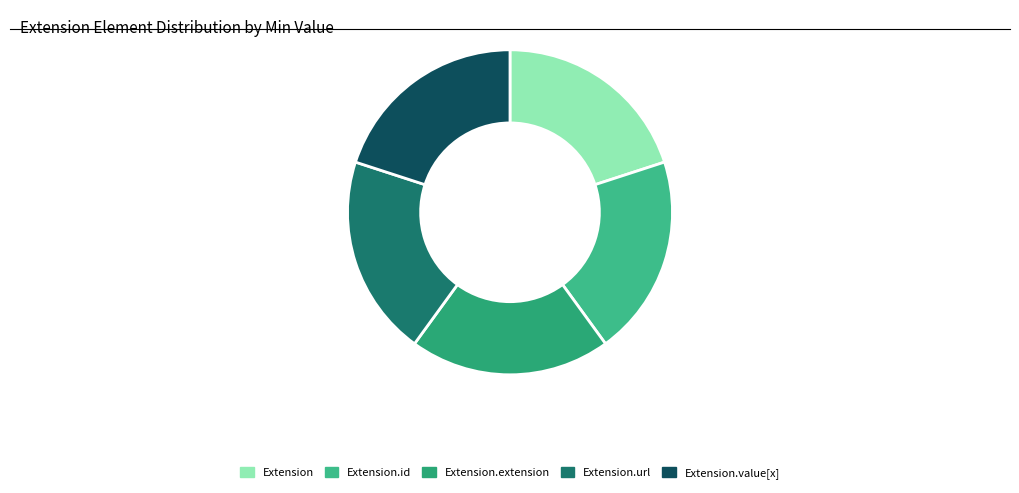

Count the number of slices in the pie.

5